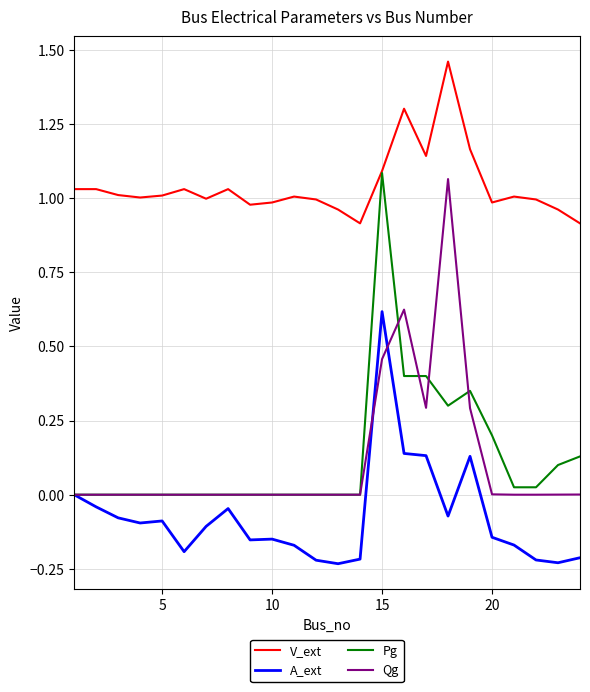

At how many categories does at least one series exceed 0?

24